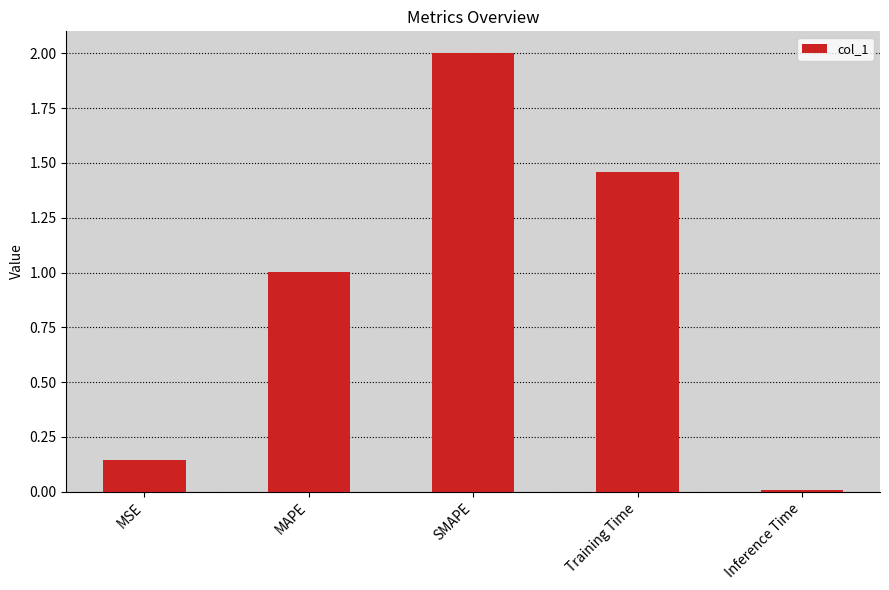

At which label is the value closest to 1?

MAPE